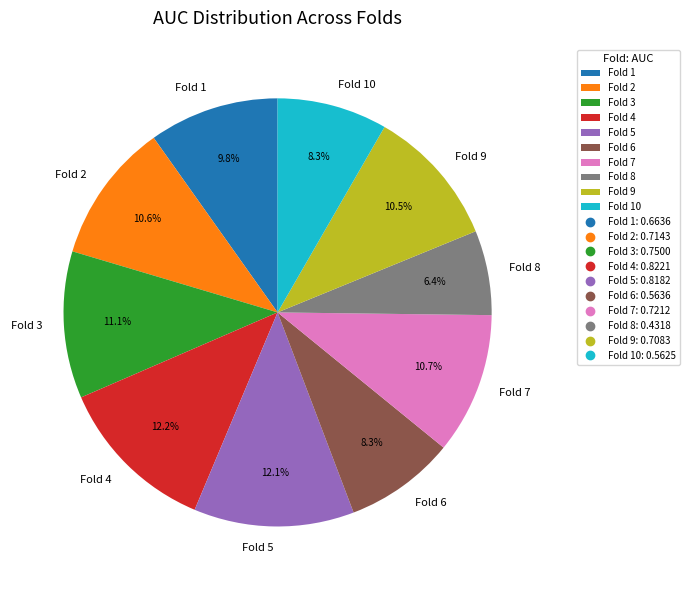

Is there any slice that represents more than half of the pie?

No